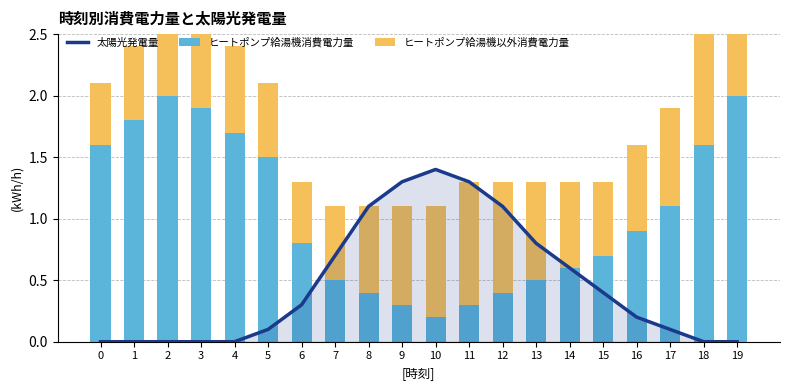

What value does the ヒートポンプ給湯機消費電力量 series have at 8?

0.4